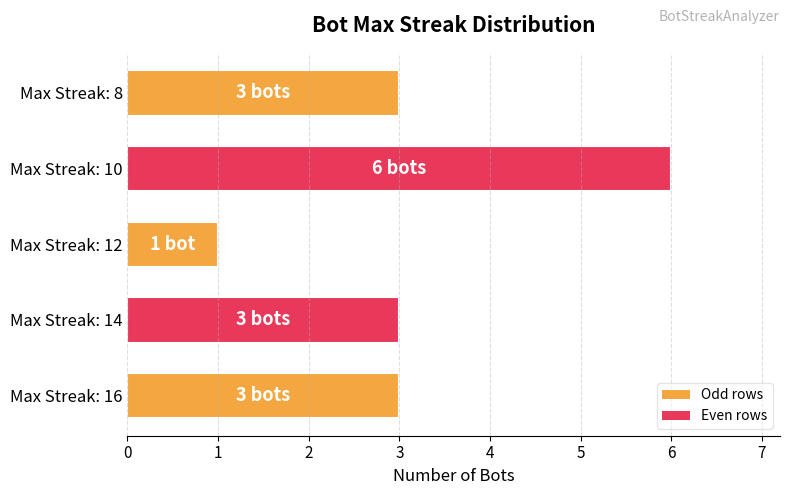

Does the chart contain stacked bars?

No